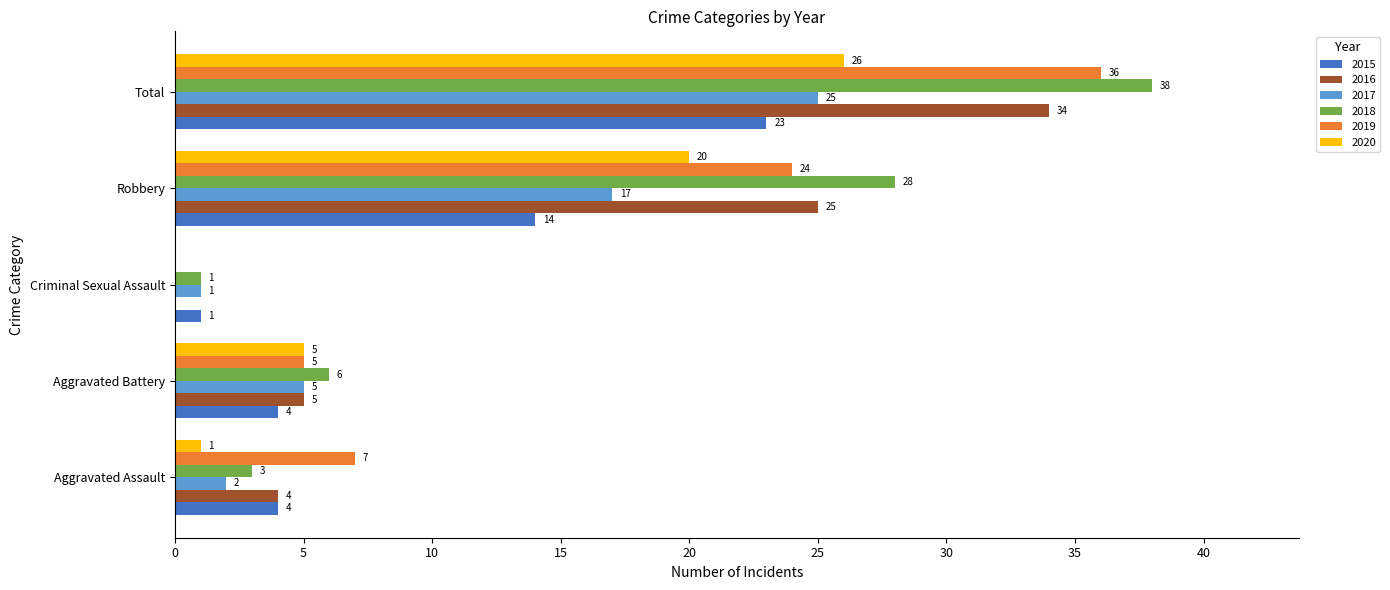

What is the total value across all series at Aggravated Assault?

21